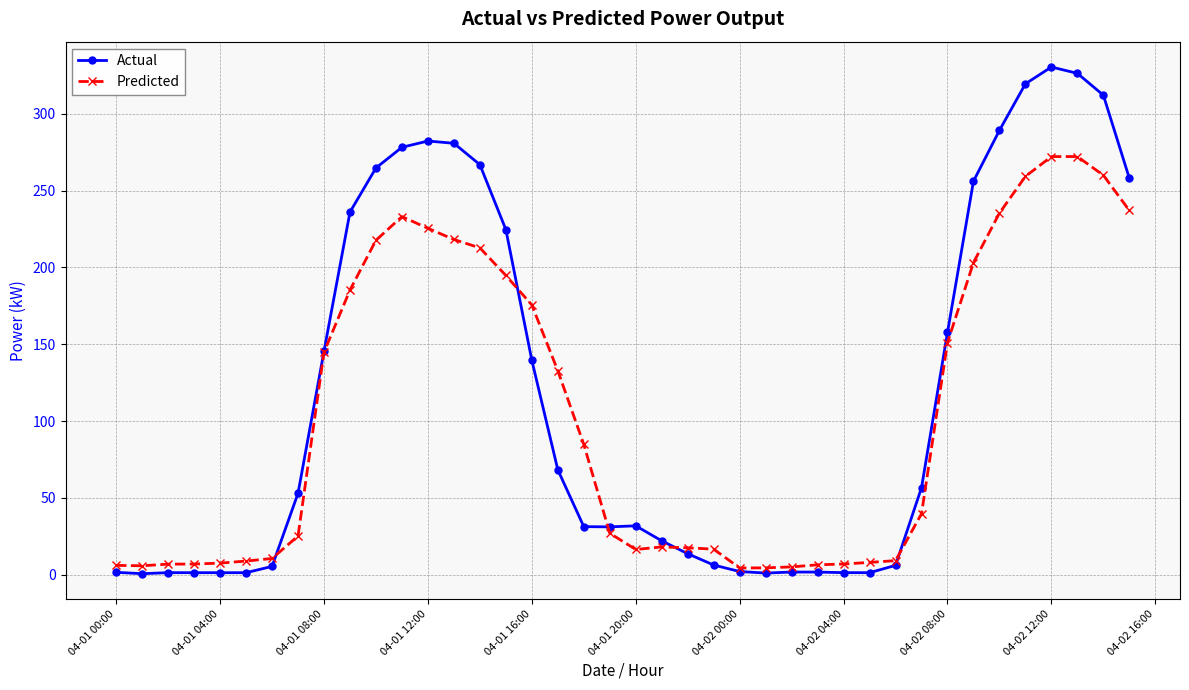

True or false: Actual and Predicted cross at least once.

True